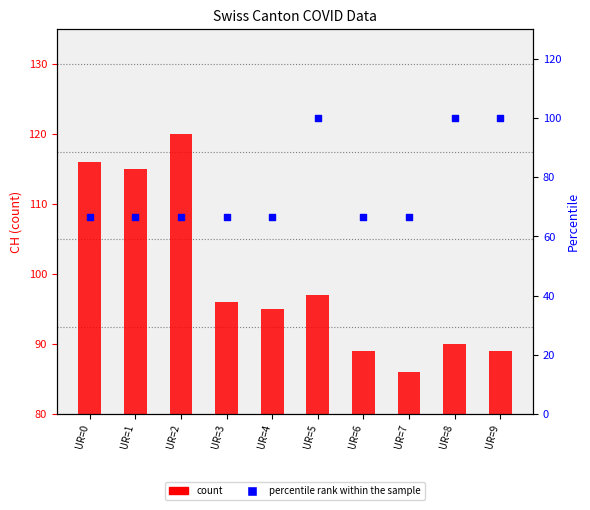

Which series has the largest Y range (max minus min)?

count